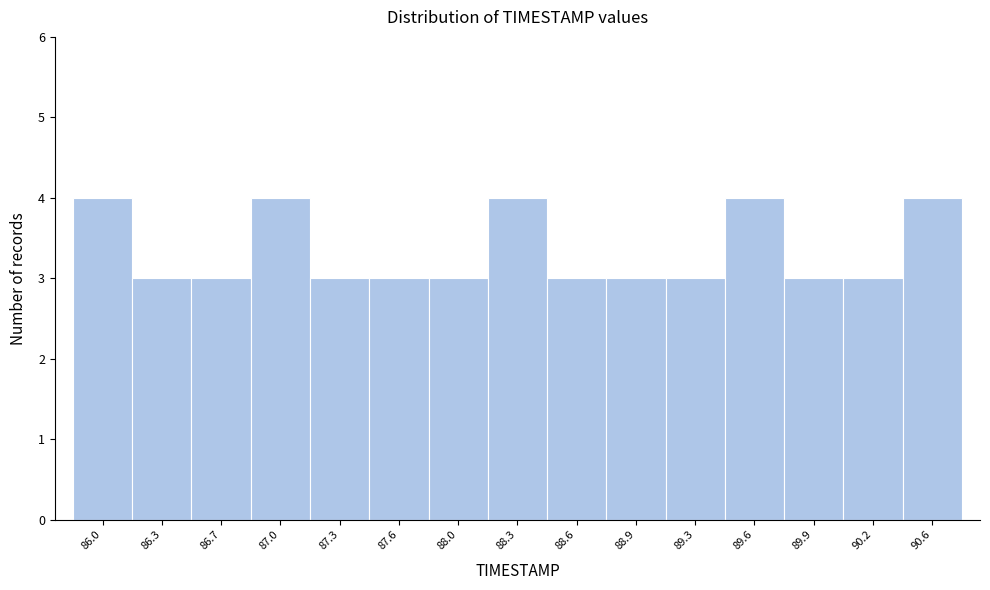

Reading right to left, extract all data points from this chart.

4	3	3	4	3	3	3	4	3	3	3	4	3	3	4